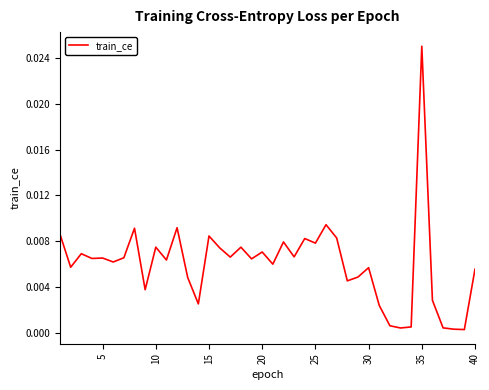

At which category does the chart reach its peak across all series?

35